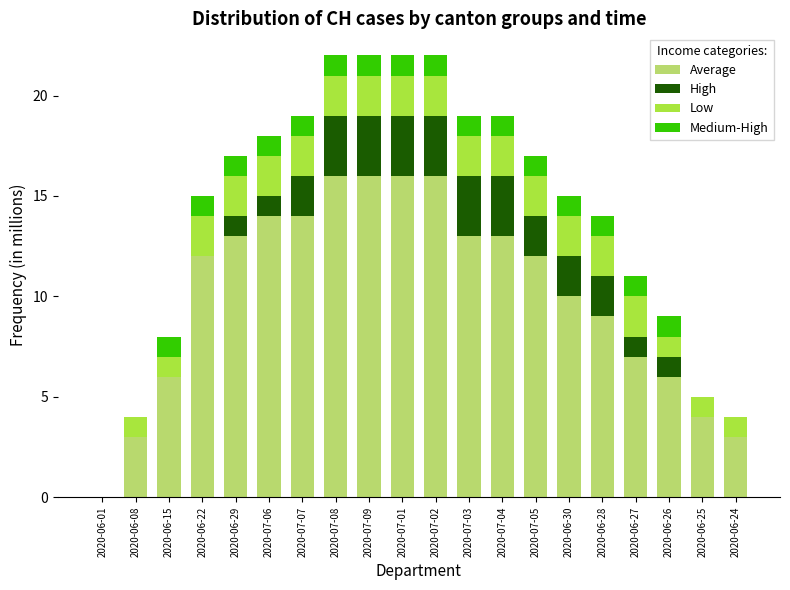

What is the total value across all series at 2020-07-09?

22